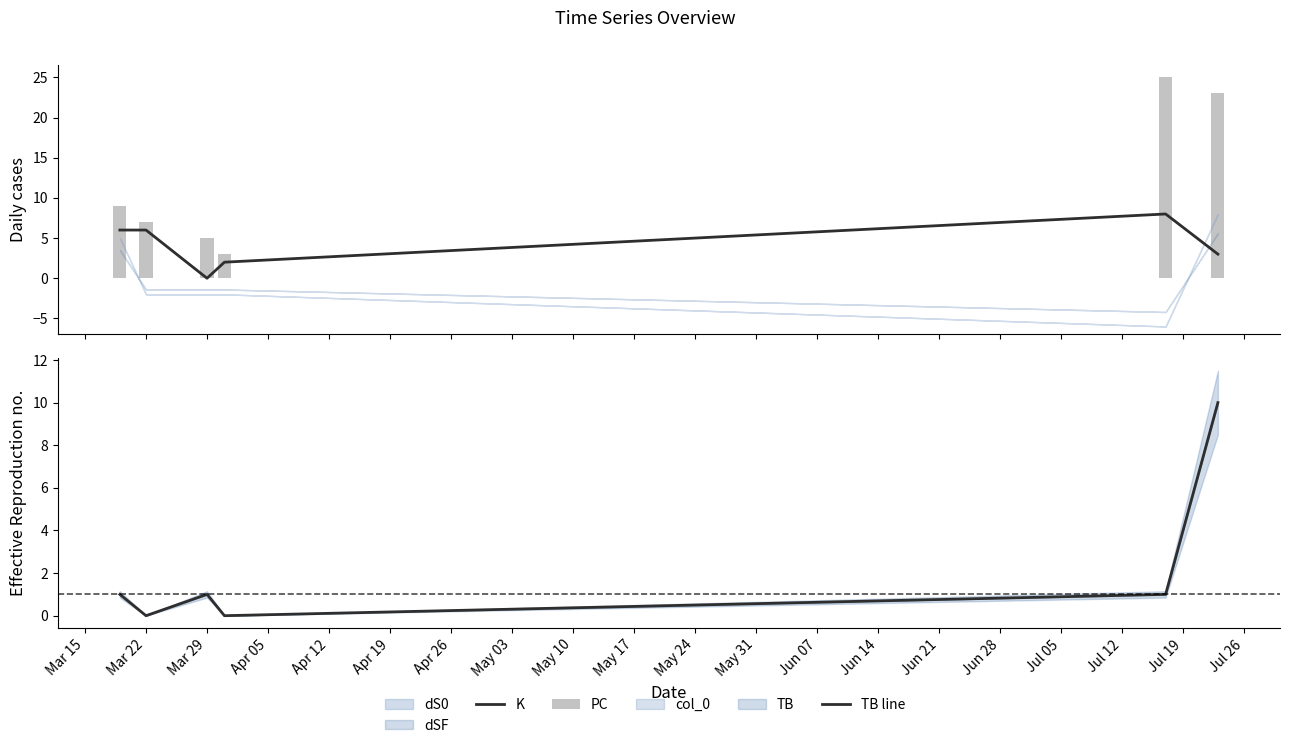

What is the difference between the maximum and second lowest values in the PC series?

20